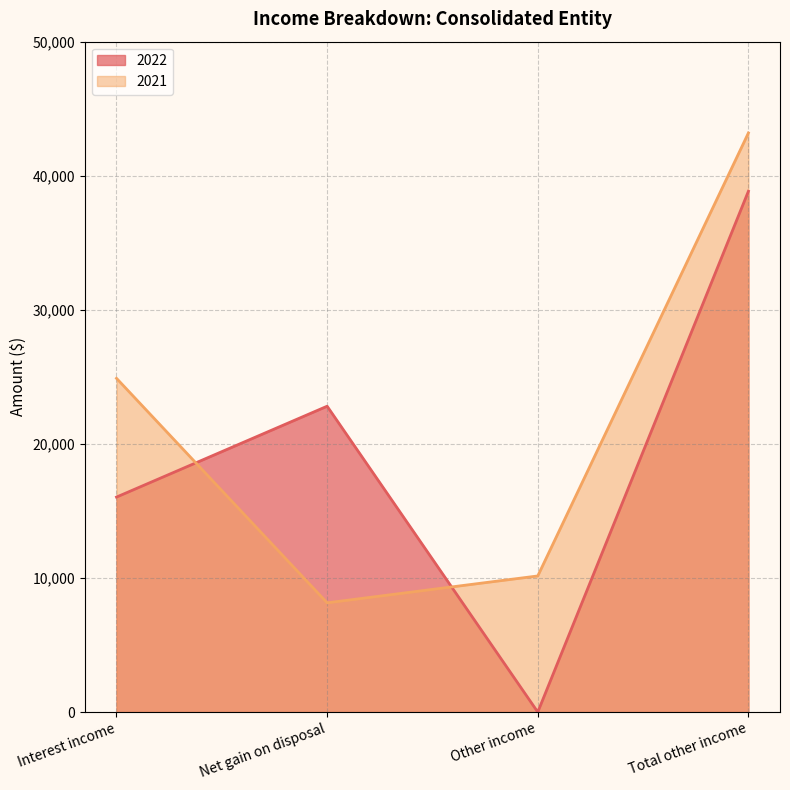

Reading left to right, extract all data points from this chart.

2022: 16034	22811	0	38845
2021: 24892	8147	10152	43191